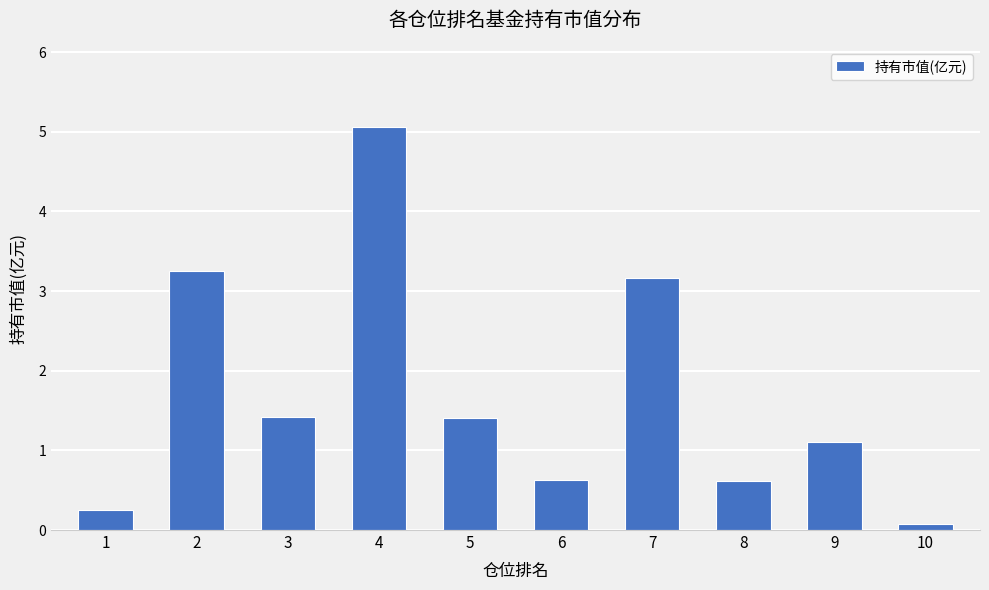

What is the value of the 4th bar from the left?

5.1